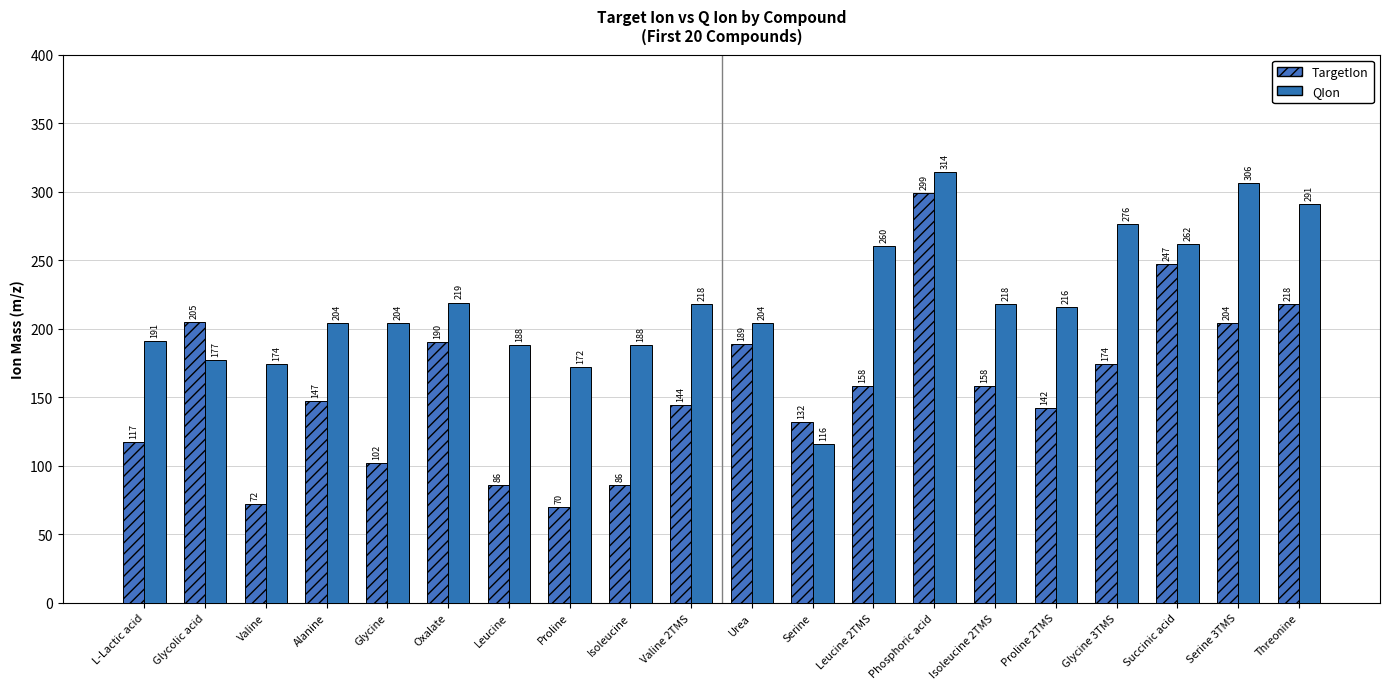

How many data points does each series have?

20